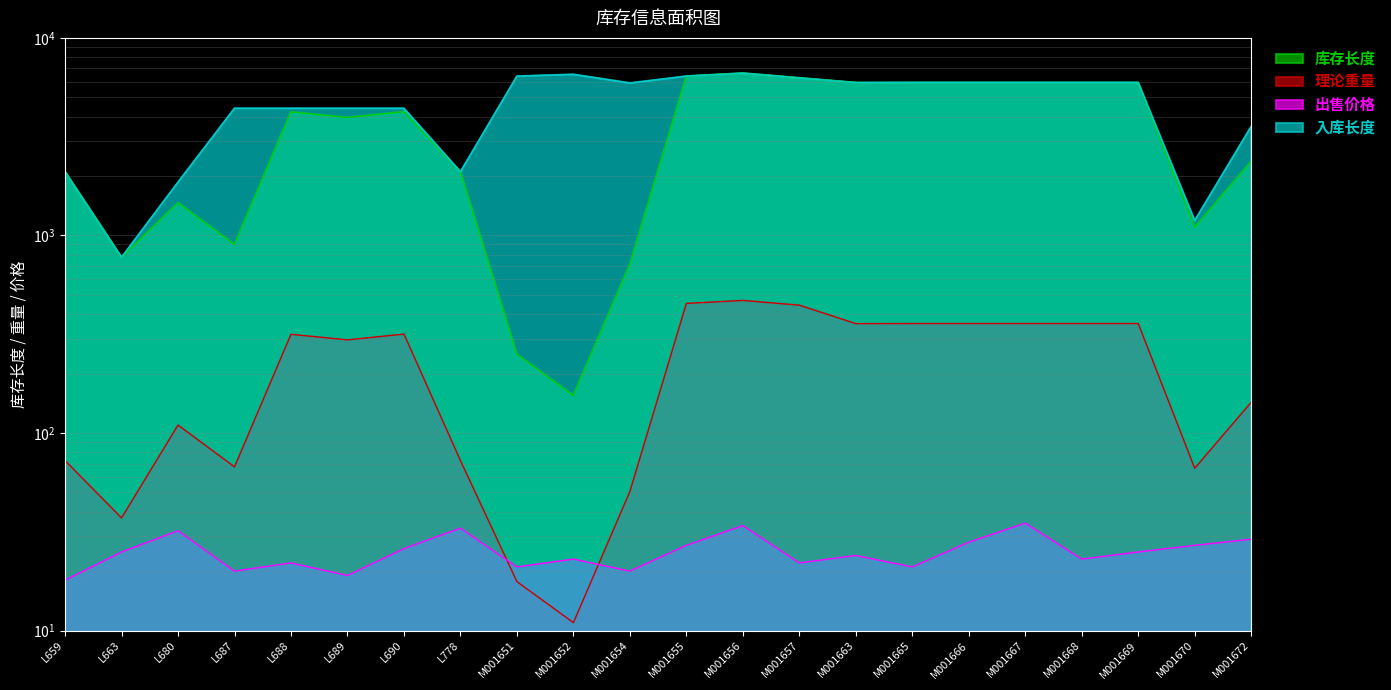

What is the minimum value shown in the chart?

11.0